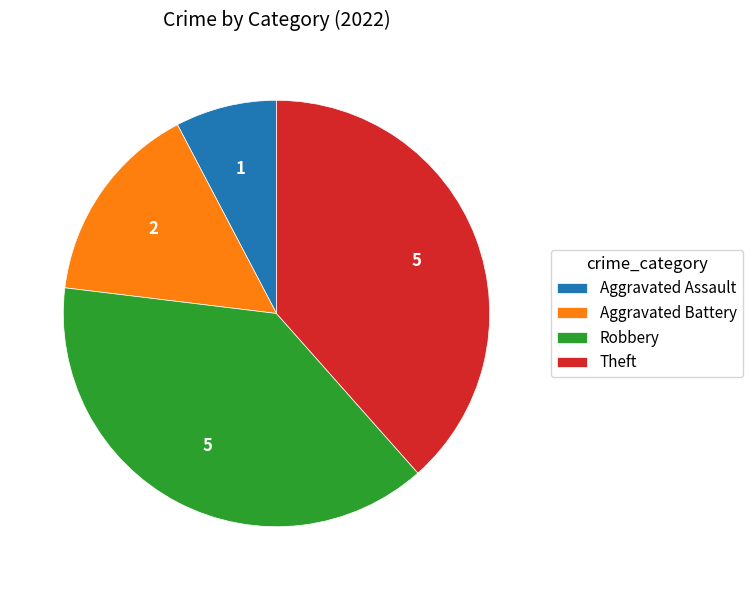

Approximately how many times larger is the value at Theft compared to Robbery?

1.0